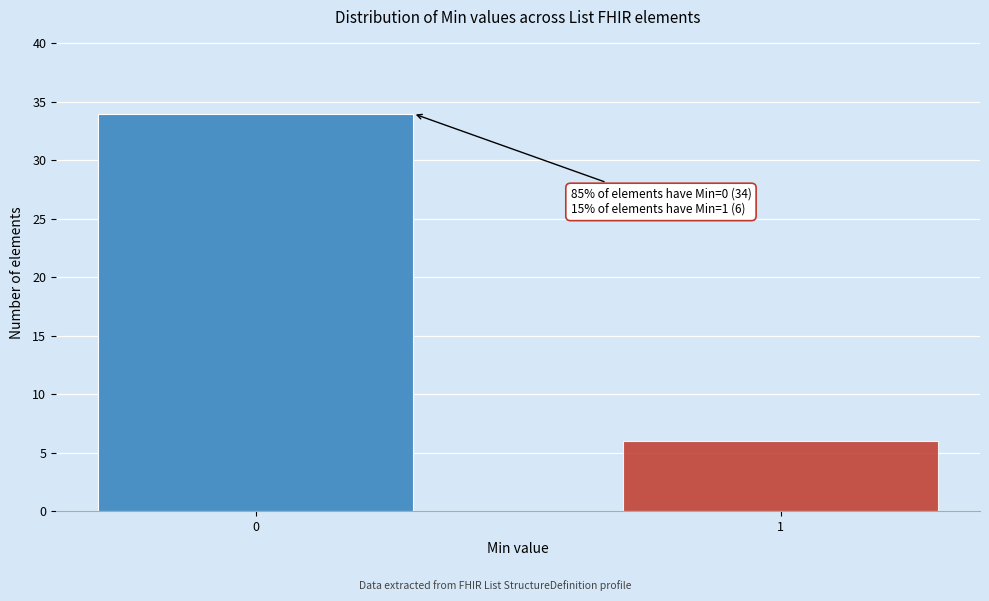

Reading right to left, list all the values displayed in this chart.

1=6	0=34